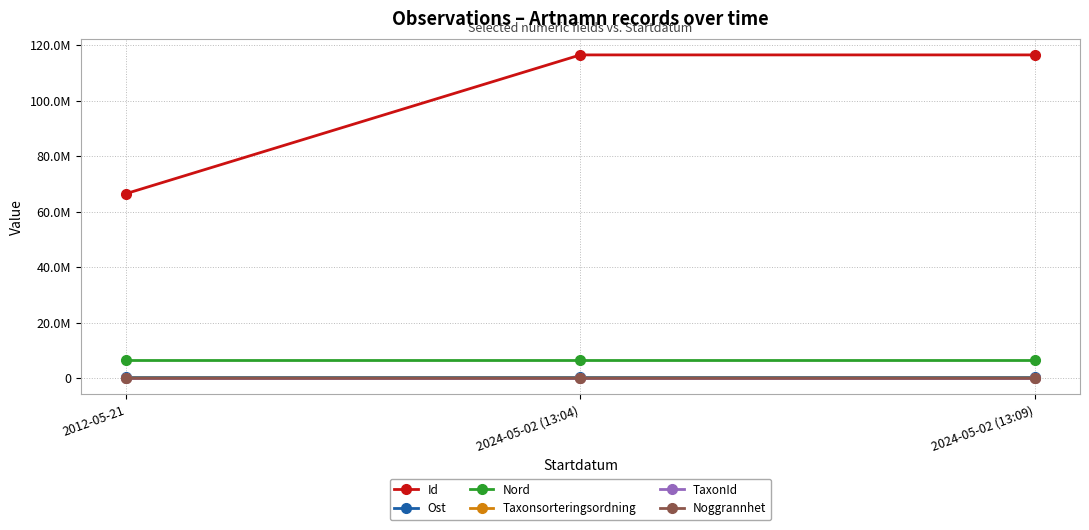

List the labels in order of Nord value, largest first.

2012-05-21, 2024-05-02 (13:04), 2024-05-02 (13:09)